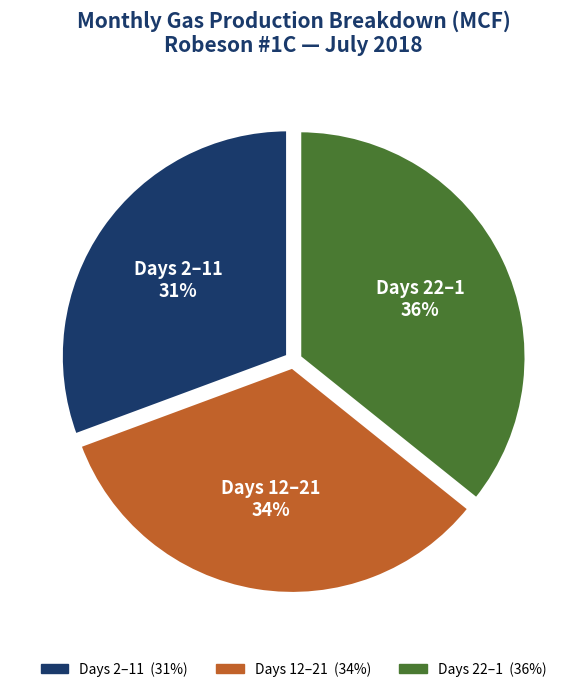

Count the number of slices in the pie.

3